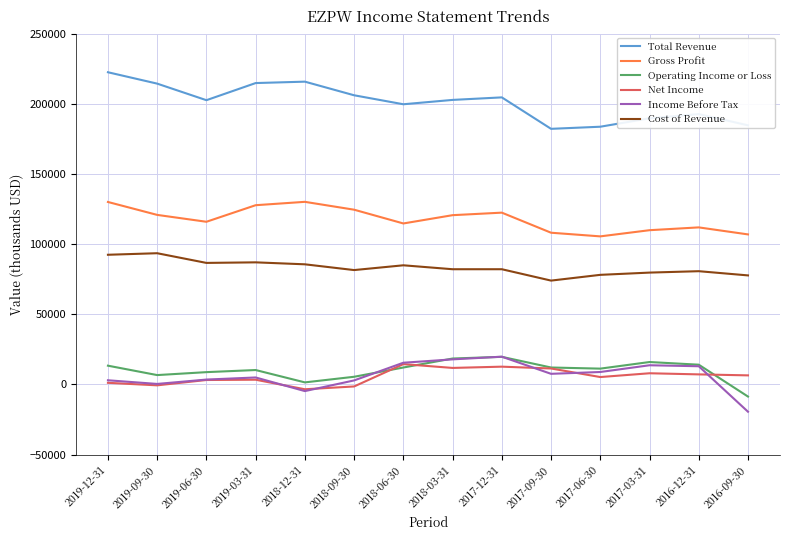

Which category has the lowest value in the Operating Income or Loss series?

2016-09-30